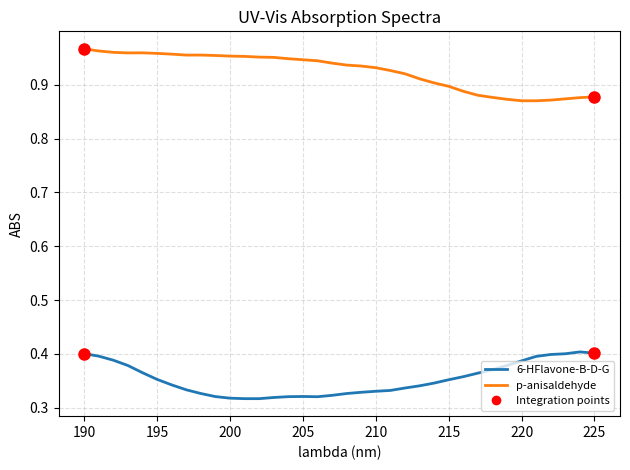

Does the chart have visible grid lines?

Yes